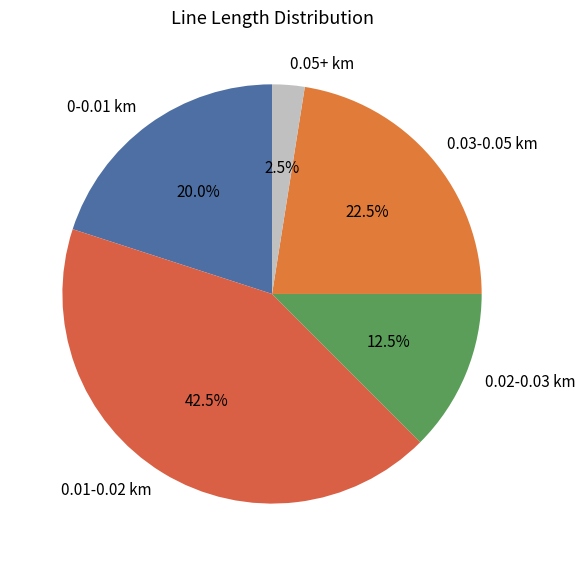

Rank the categories by value from lowest to highest.

0.05+ km, 0.02-0.03 km, 0-0.01 km, 0.03-0.05 km, 0.01-0.02 km